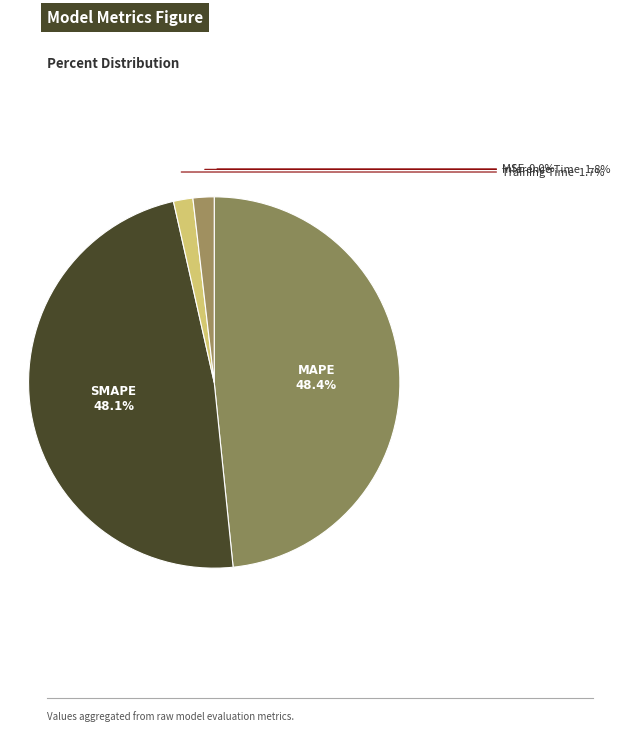

The SMAPE slice represents 48% of the pie. True or false?

True